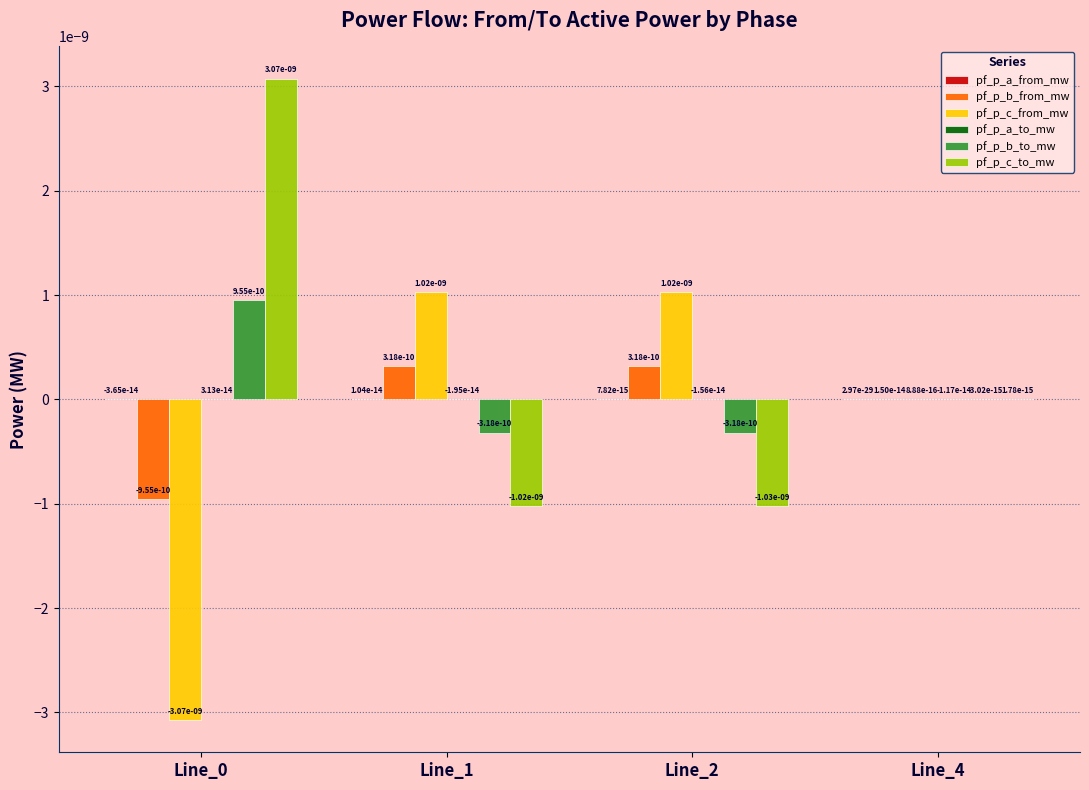

The value of pf_p_c_from_mw at Line_4 is 0.0. True or false?

True